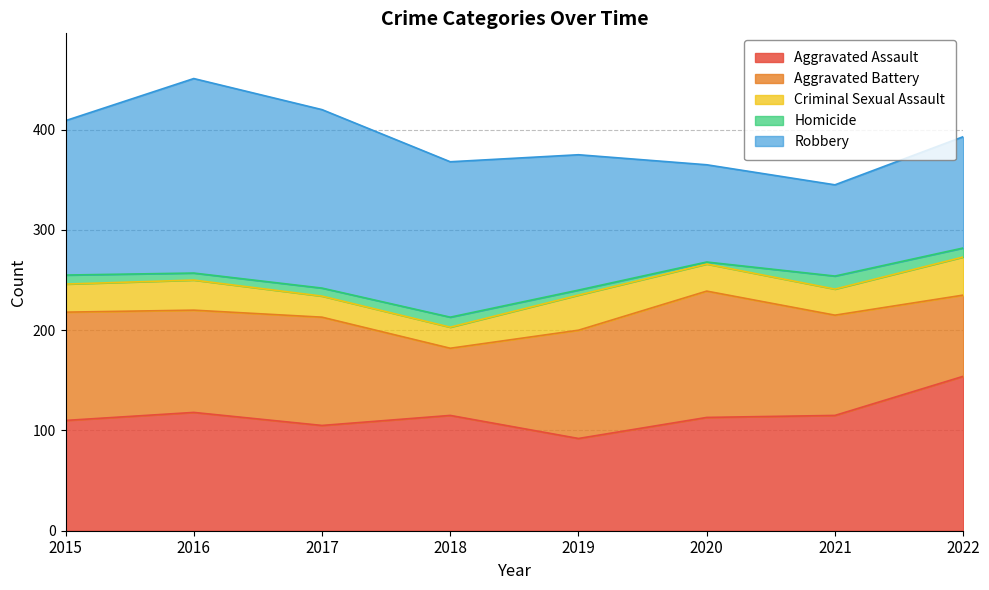

Does the chart have visible grid lines?

Yes